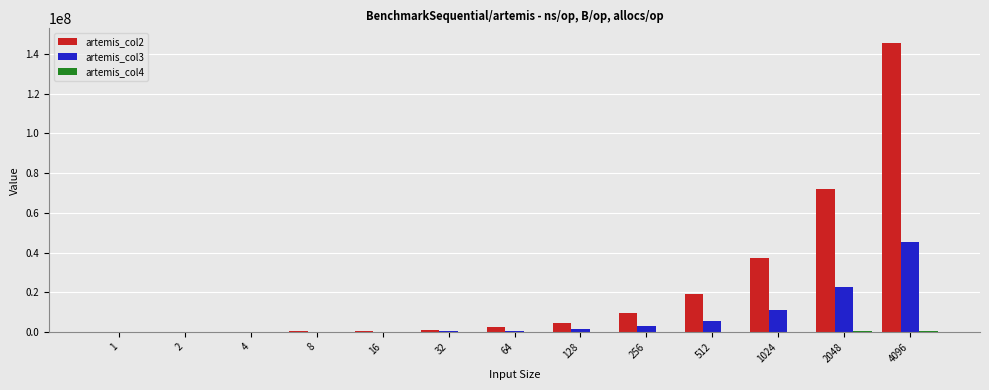

What is the maximum value shown in the chart?

145537484